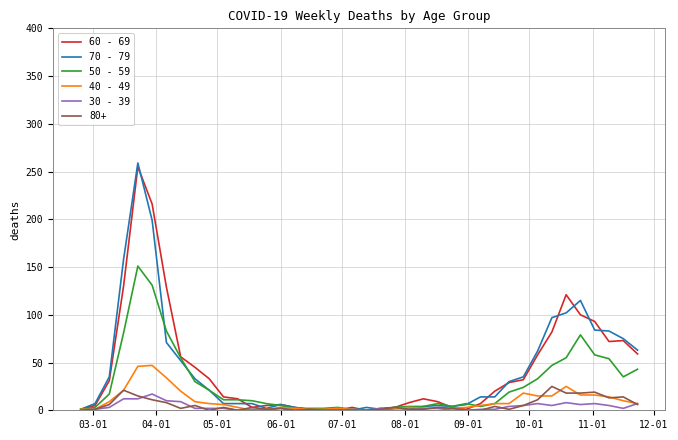

True or false: 50 - 59 and 60 - 69 intersect in this chart.

True